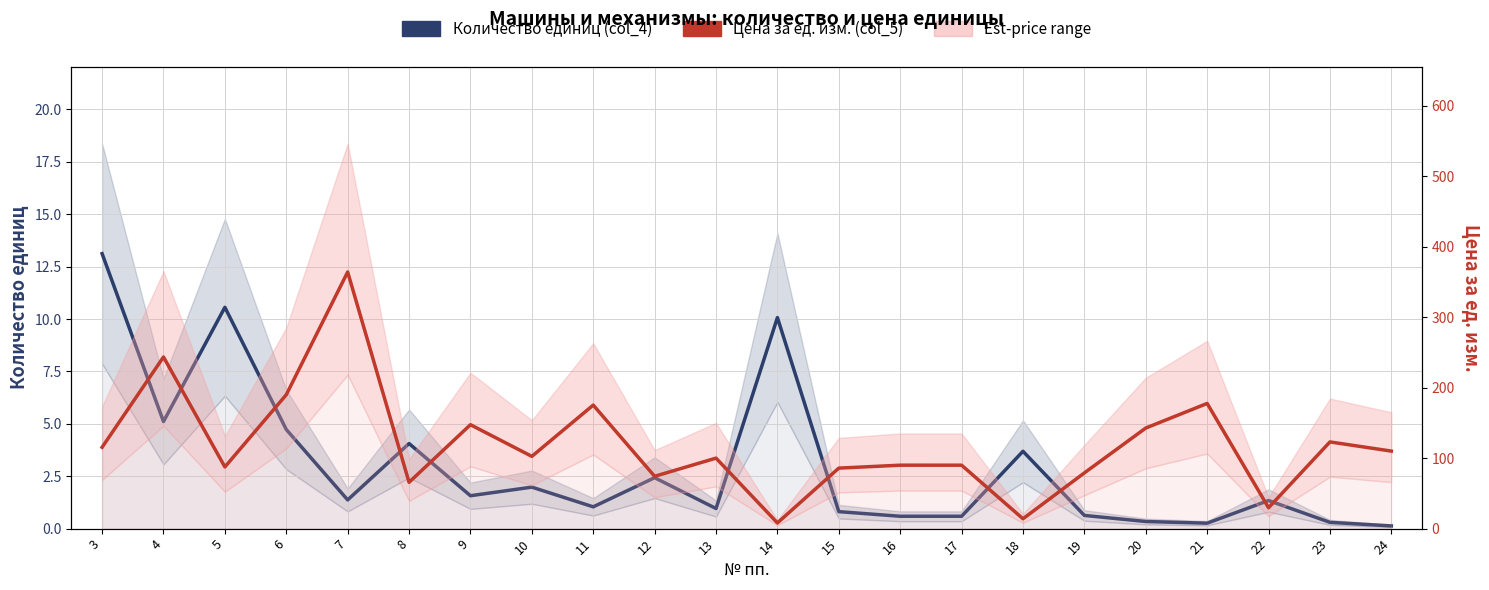

At how many categories does at least one series exceed 88?

14